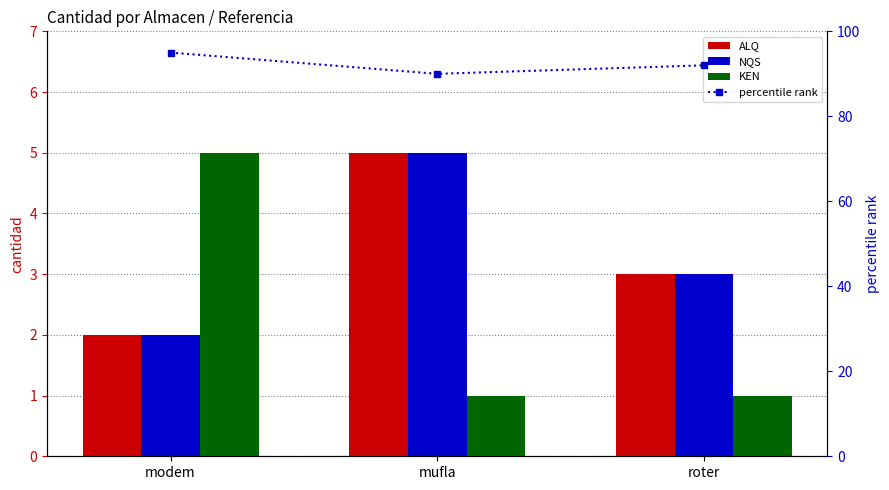

What is the minimum value shown in the chart?

1